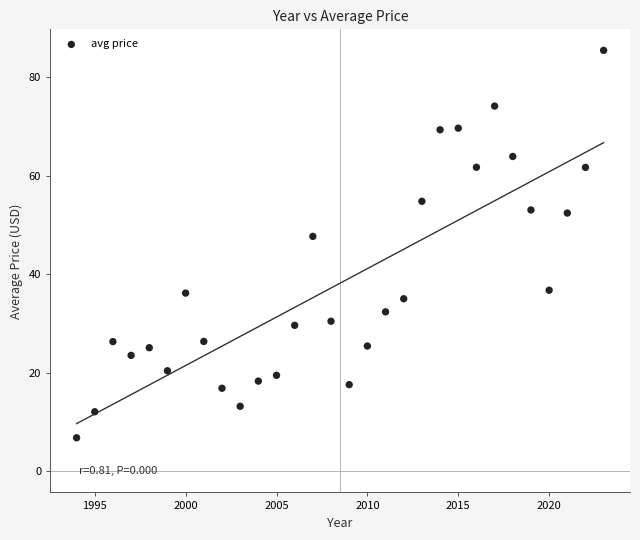

What is the range of X values (max minus min)?

29.0